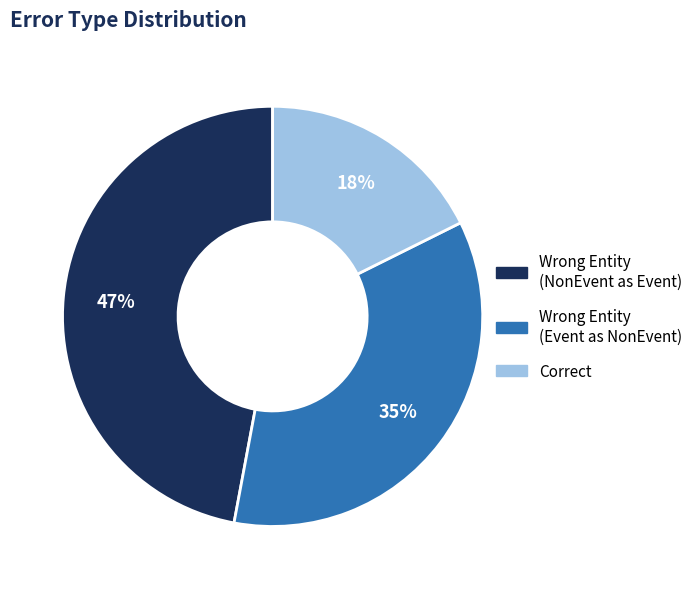

Does any single category account for the majority?

No